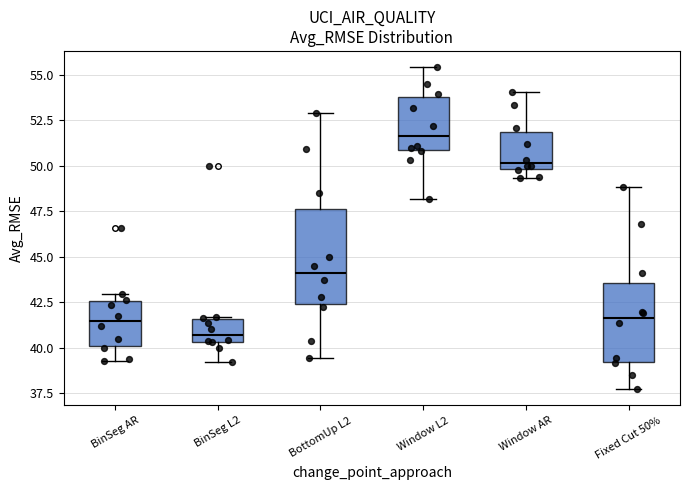

Which box has the lowest median line?

BinSeg L2